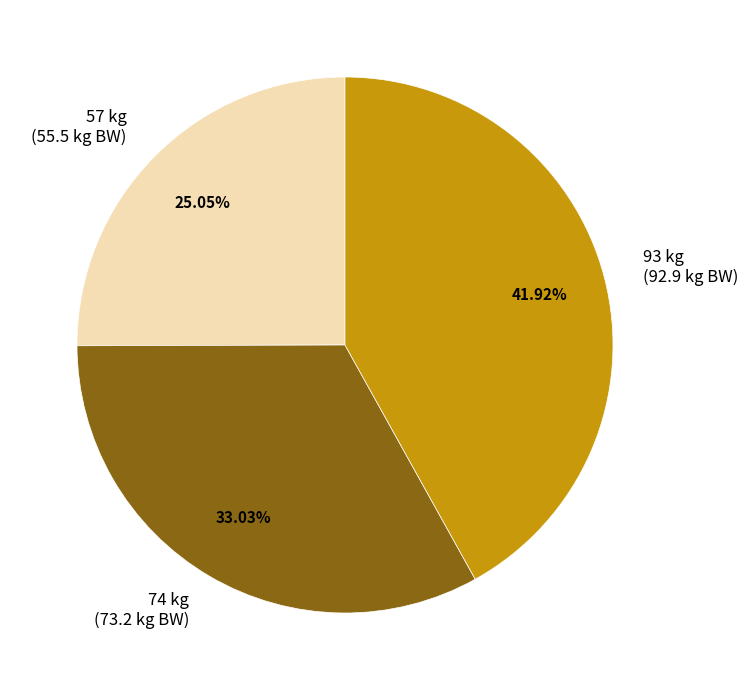

What percentage is the 93 slice, to the nearest percent?

42%